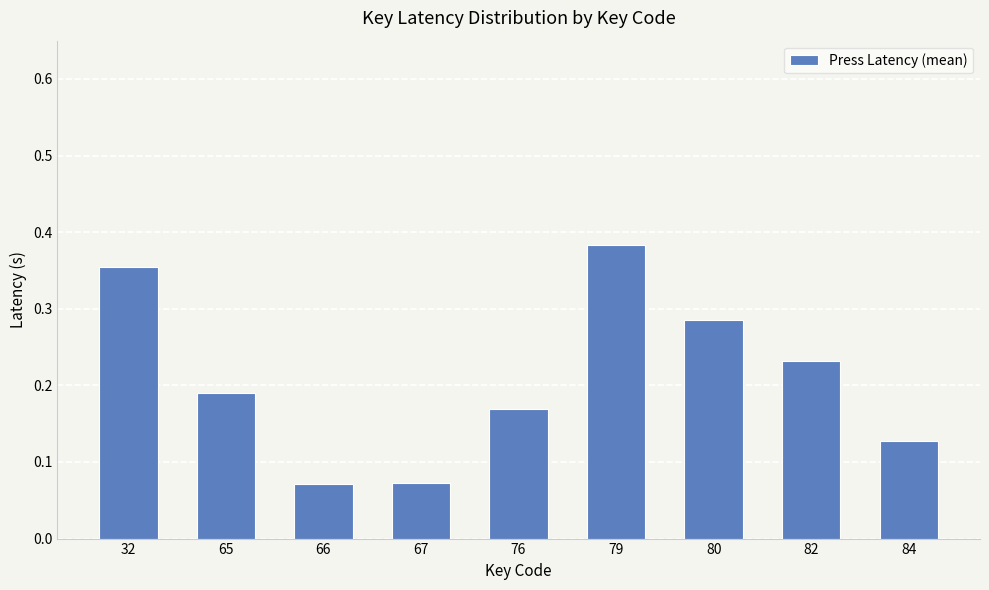

What is the sum of all values?

1.9